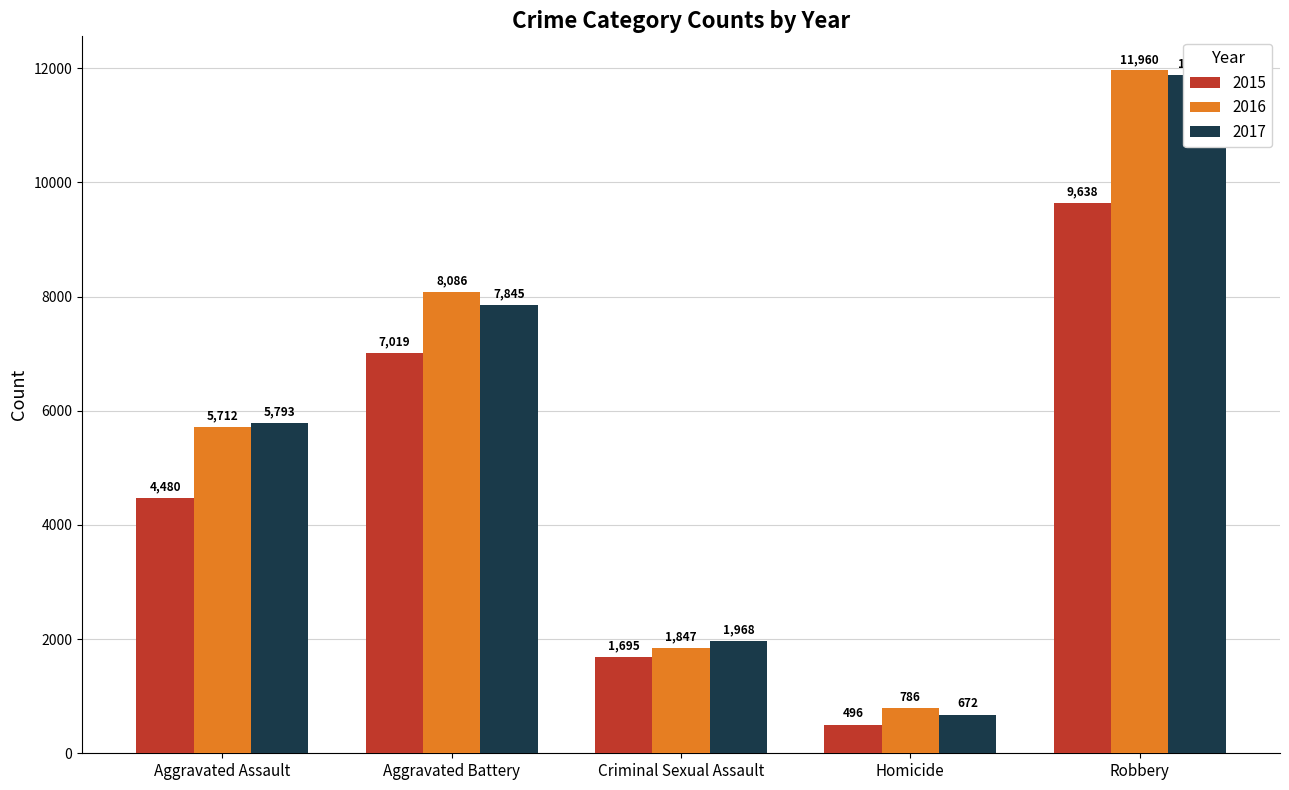

What is the difference between the highest and lowest values at Criminal Sexual Assault?

273